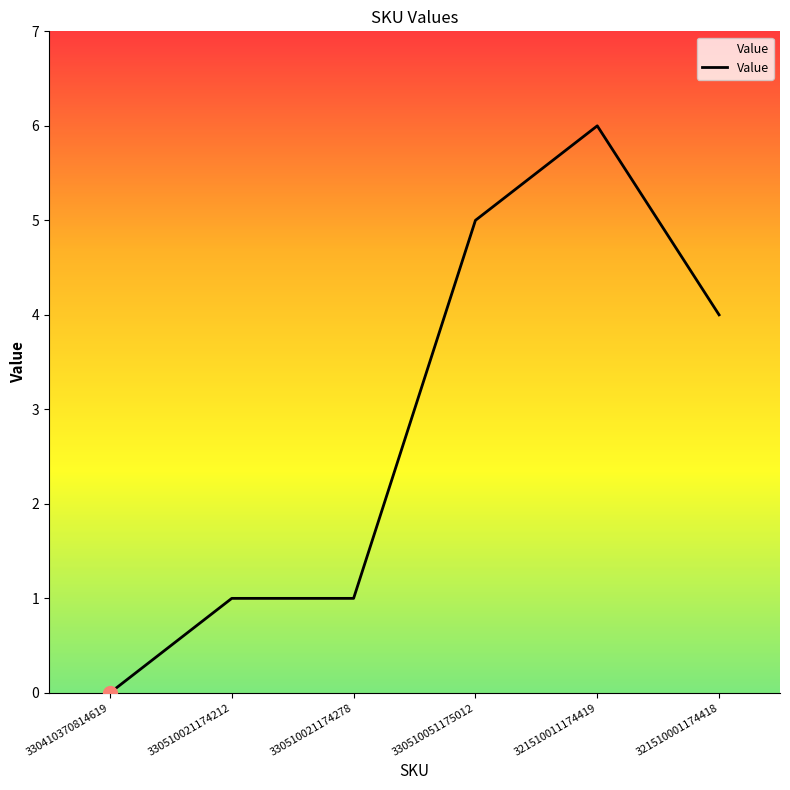

Where does the data first go above 4?

330510051175012